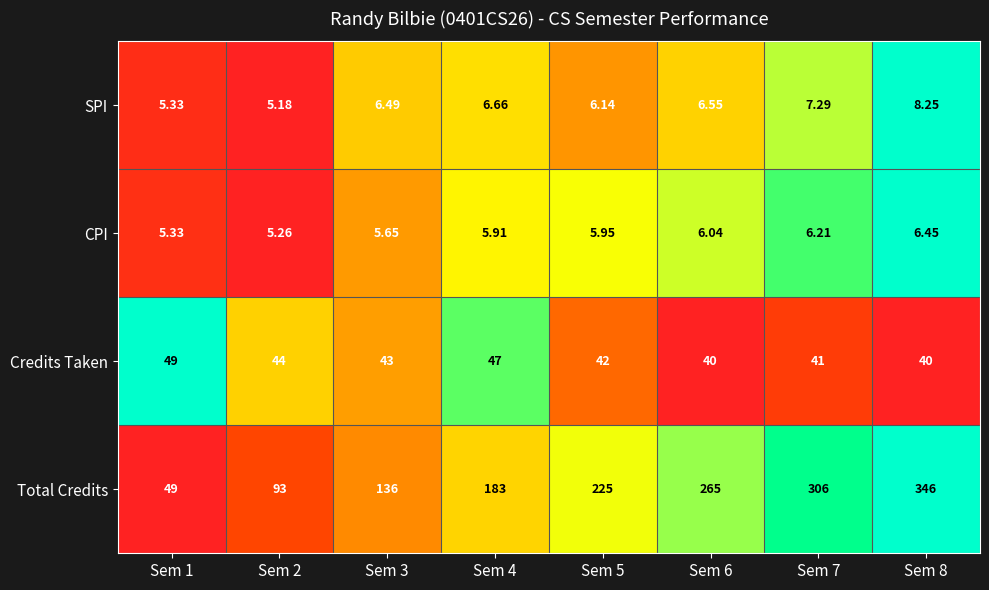

At which category does the chart reach its minimum across all series?

Sem 2